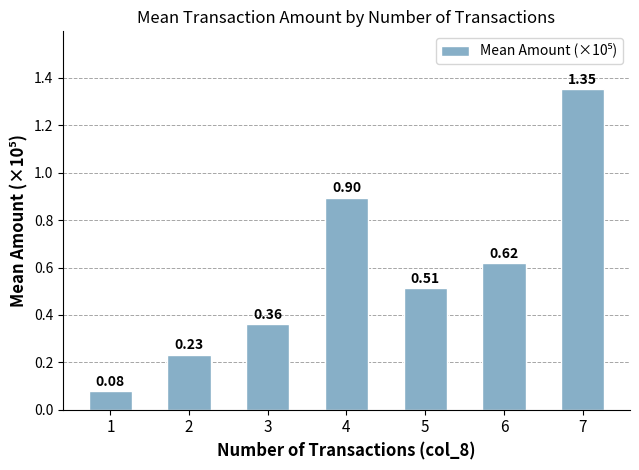

What is the change in value from 1 to 4?

+0.8